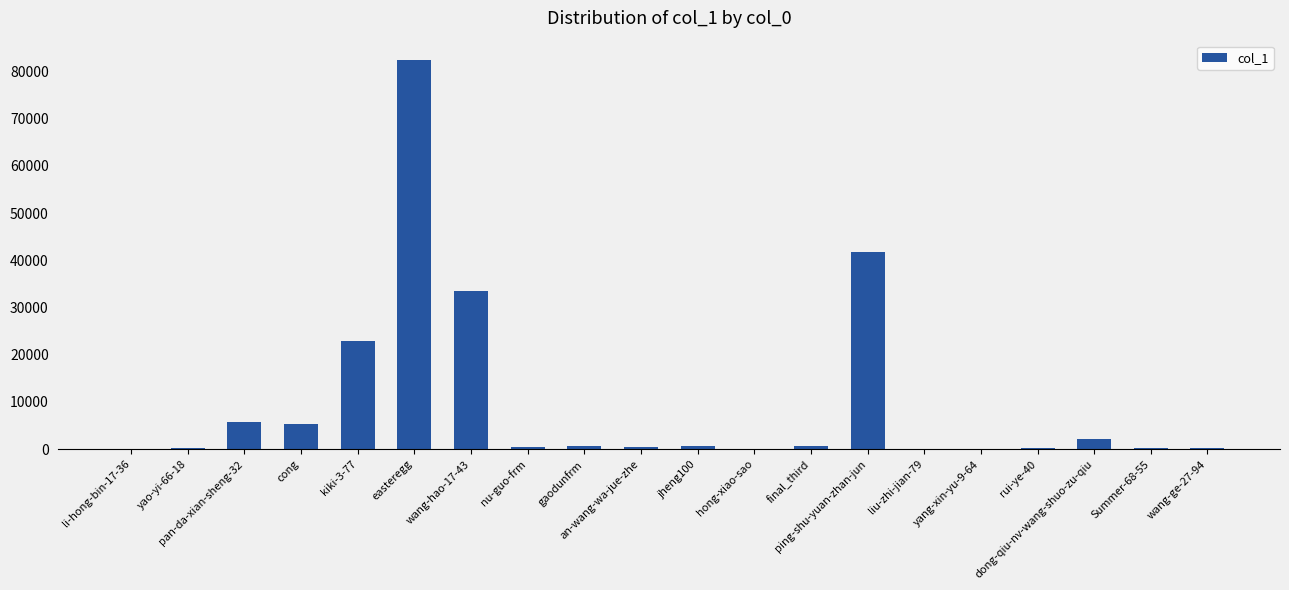

At which category does the chart reach its peak across all series?

easteregg